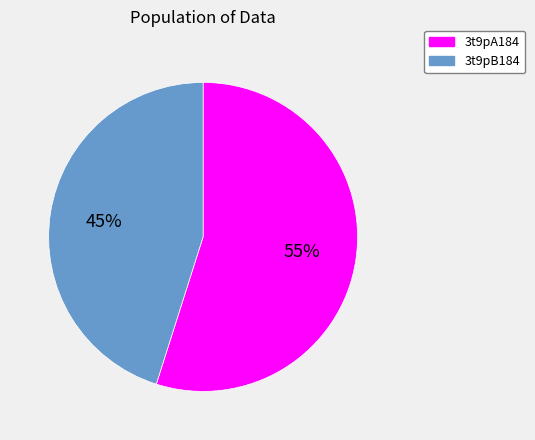

Is it true that 3t9pA184 is 55% of the pie?

True